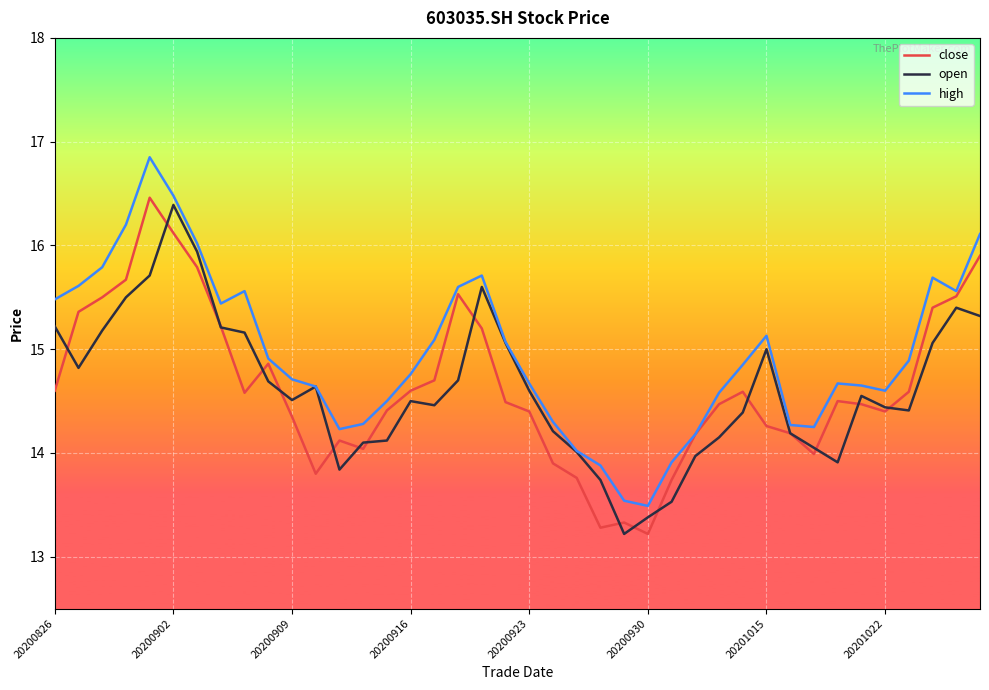

What are all the series names shown in the legend?

close, open, high